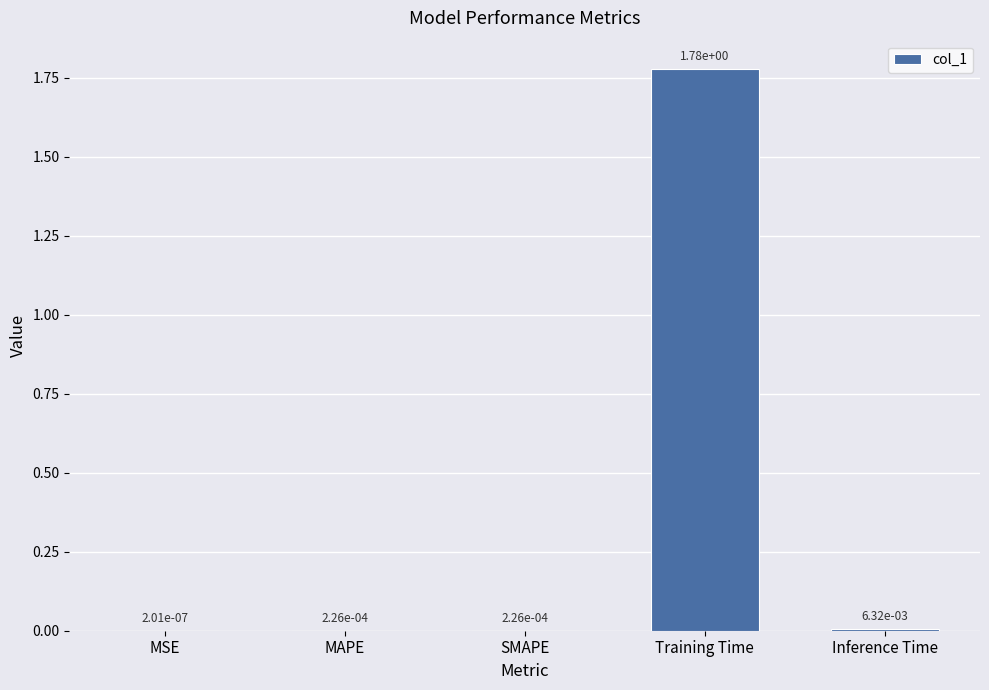

True or false: the data shows 0.4 at Training Time.

False